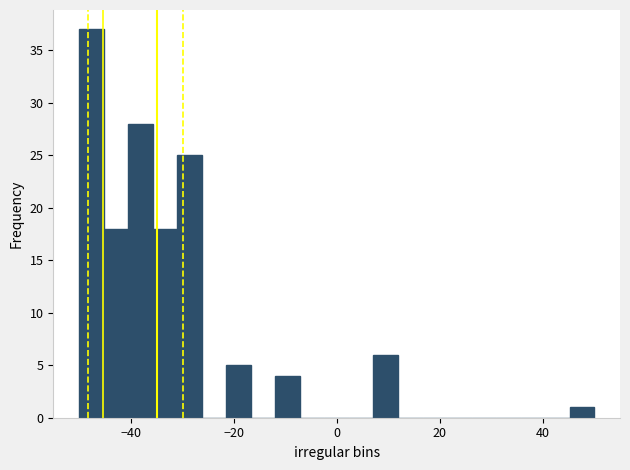

Around what value on the x-axis is the tallest bar? Give the approximate position of its centre, as read against the axis.

-48